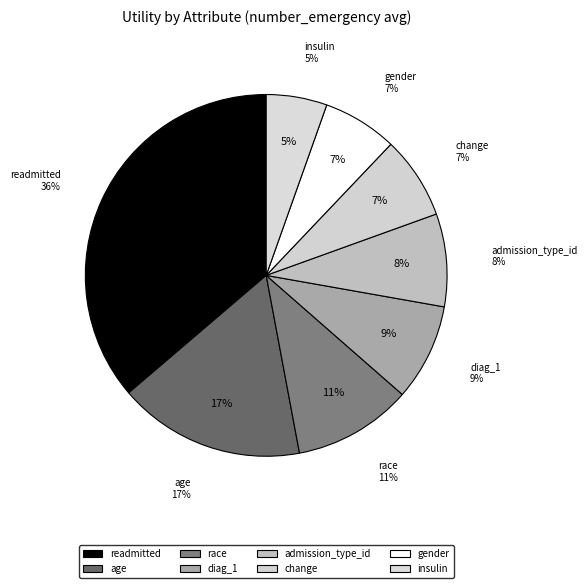

Count the number of slices in the pie.

8